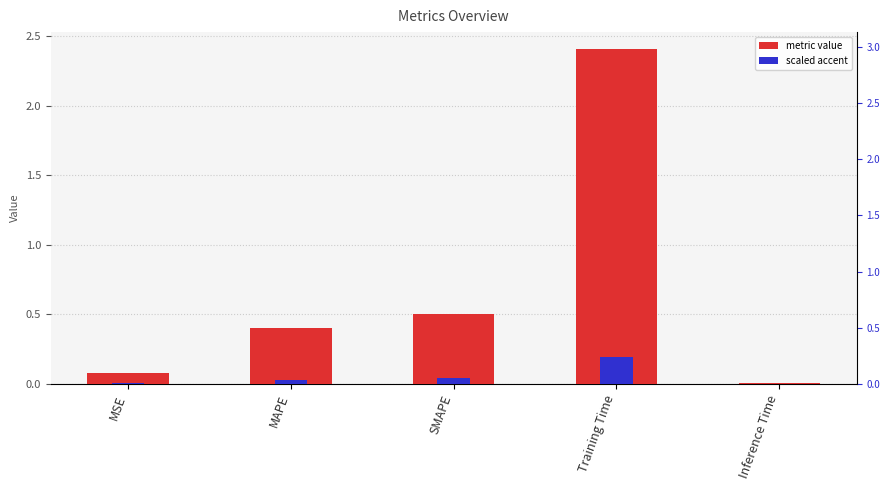

How many categories are shown in the chart?

5